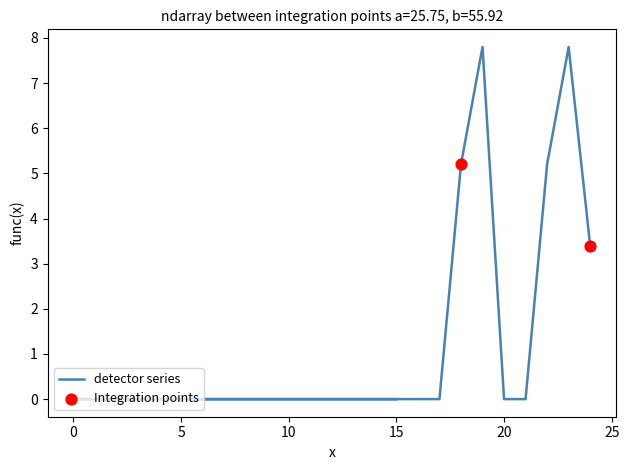

What is the total value across all series at 23?

7.8